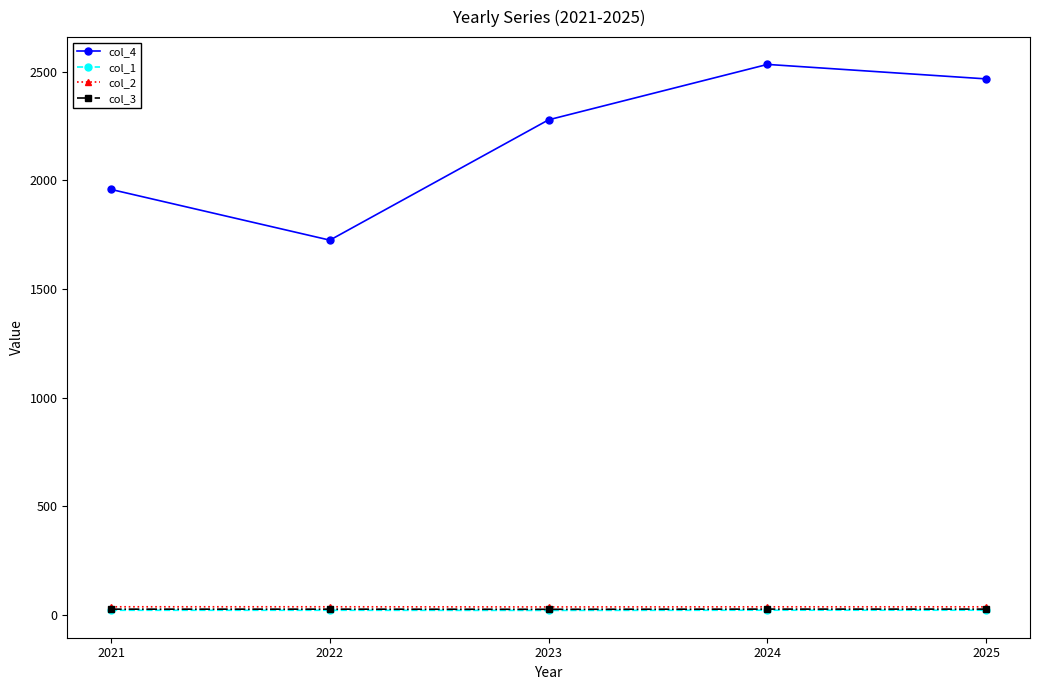

True or false: col_4 and col_1 cross at least once.

False